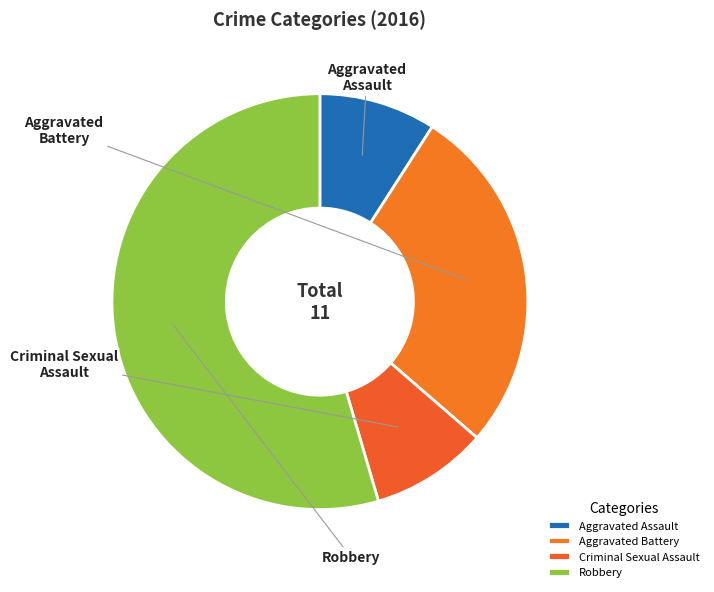

What is the change in value from Aggravated Assault to Robbery?

+5